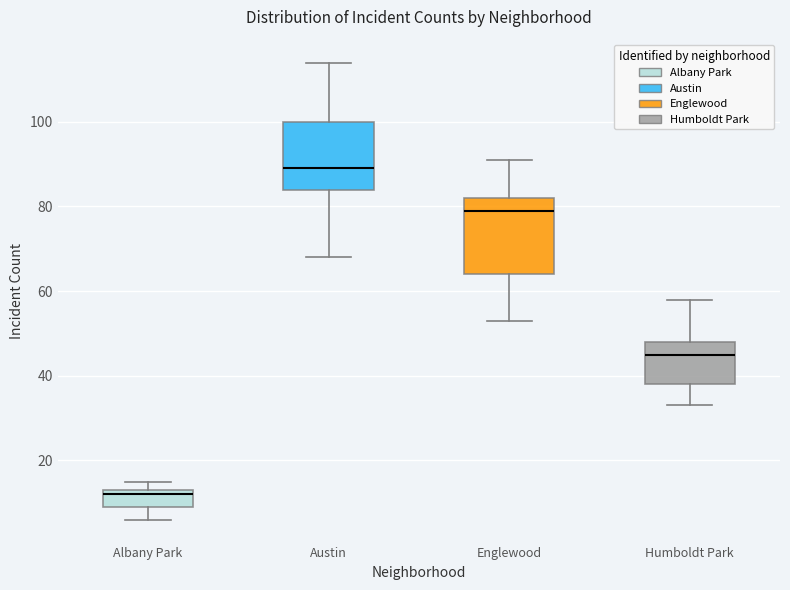

Where does the median line of the box for Englewood sit on the y-axis? The values are not printed on the chart, so give them approximately, as read against the axis.

80